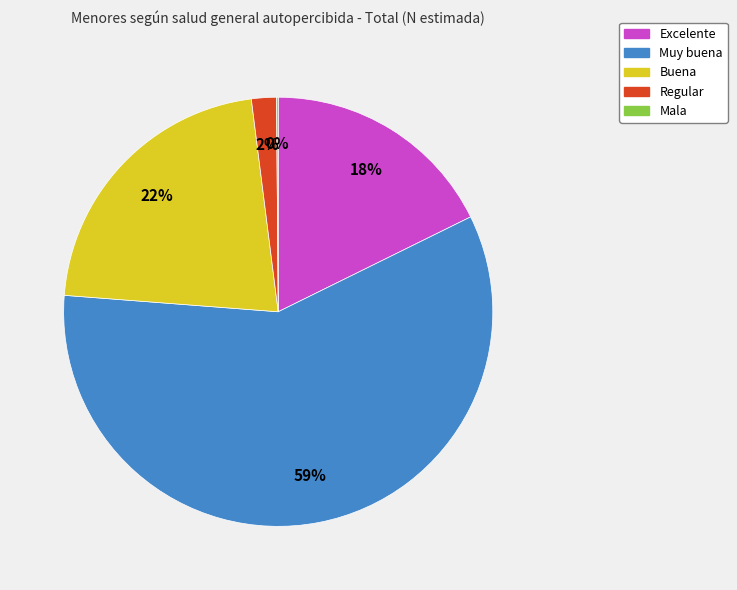

Is there a majority slice in this chart?

Yes